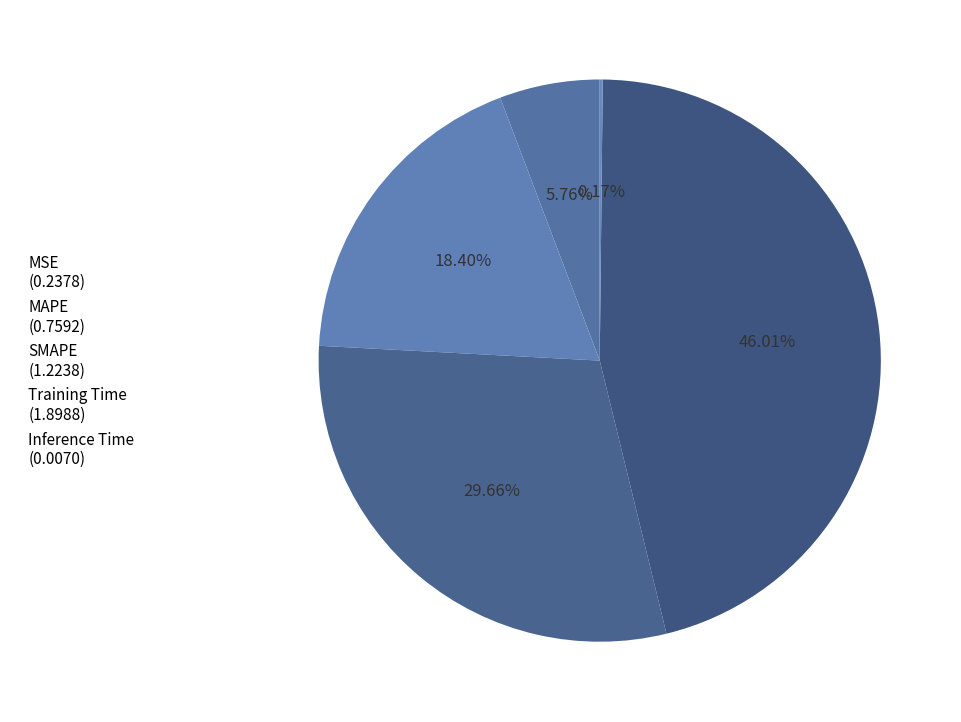

Rank the categories by value from highest to lowest.

Training Time, SMAPE, MAPE, MSE, Inference Time